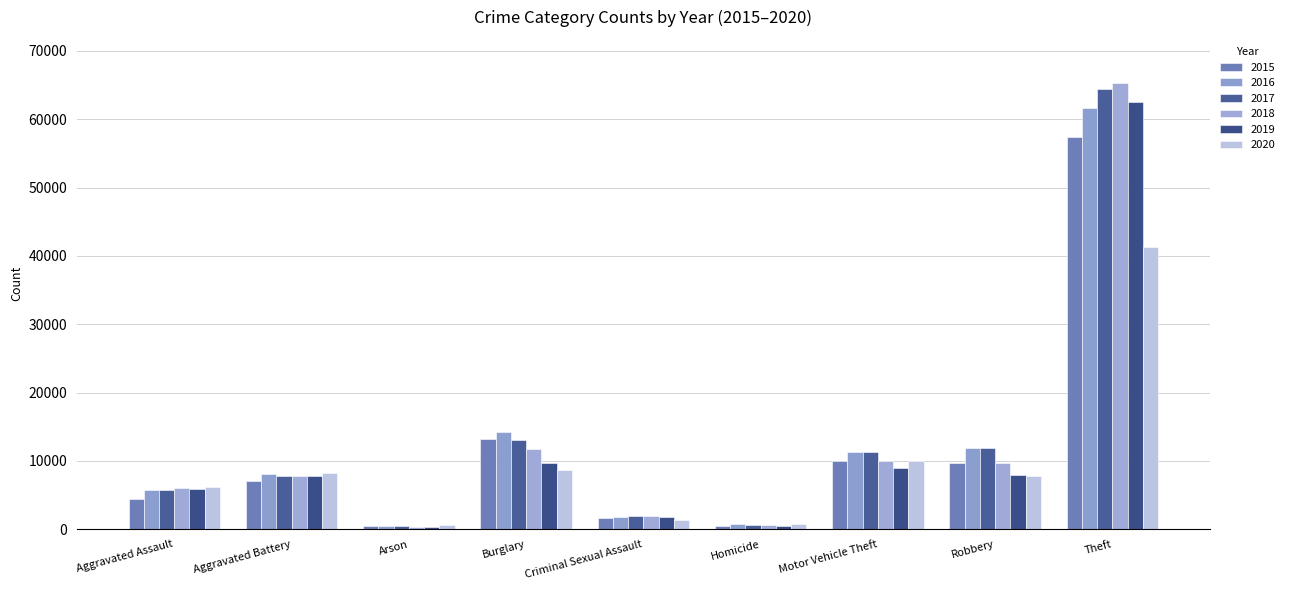

What position from the left is Theft?

9